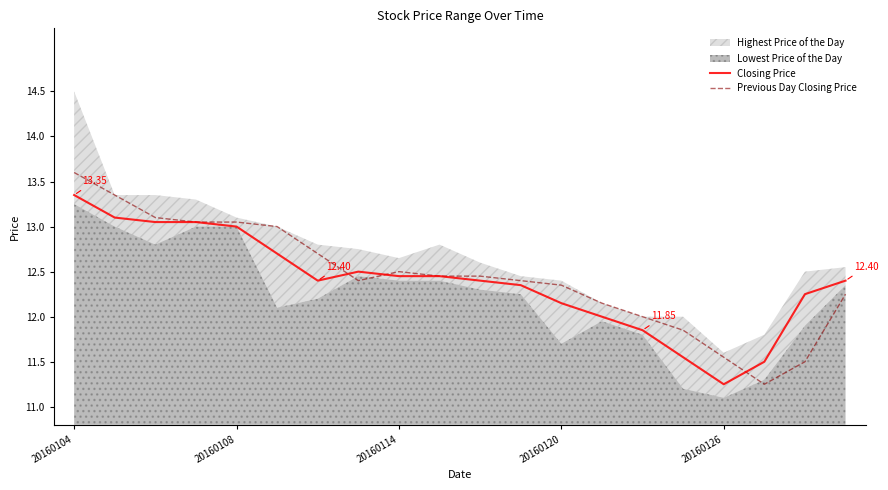

Is the value of Previous Day Closing Price at 9 greater than the value of Closing Price at 9?

No